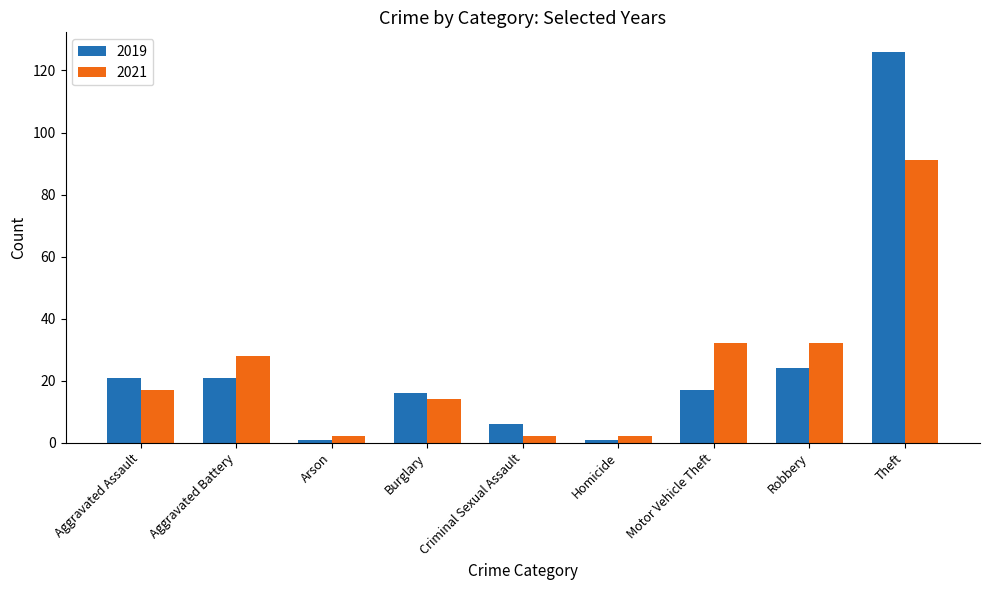

List the series in order of their peak value, highest first.

2019, 2021